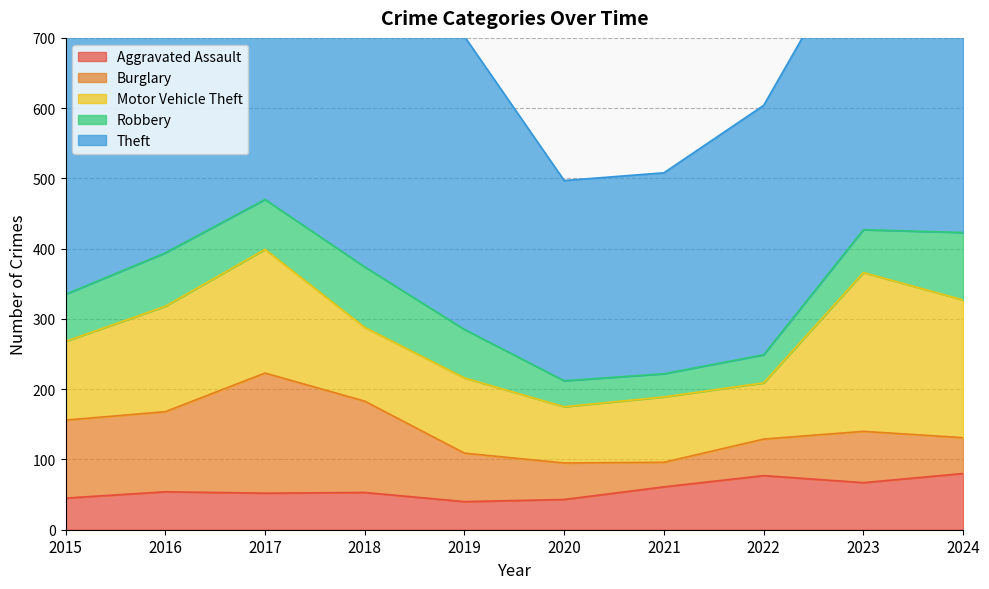

What is the difference between the highest and lowest values at 2015?

343